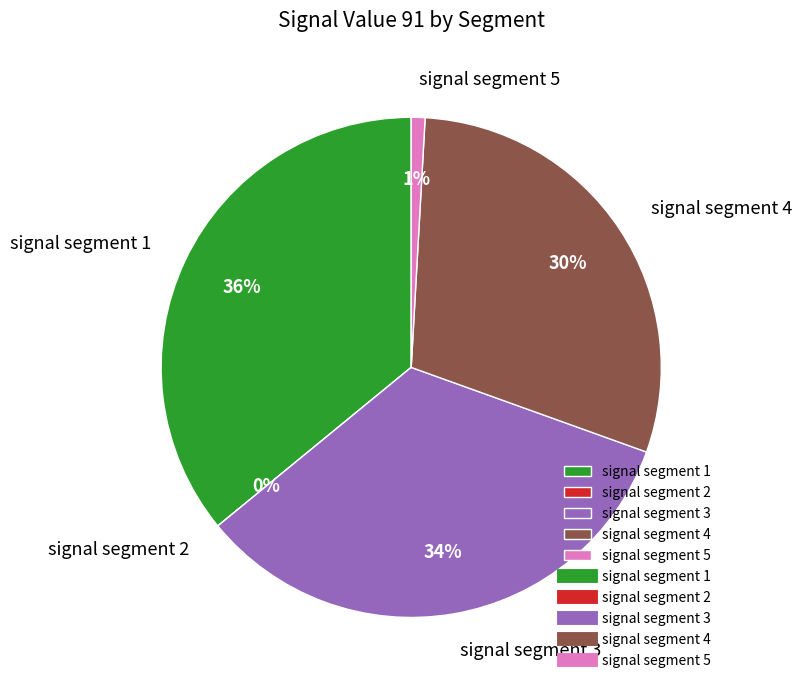

Between signal segment 1 and signal segment 2, which is larger?

signal segment 1